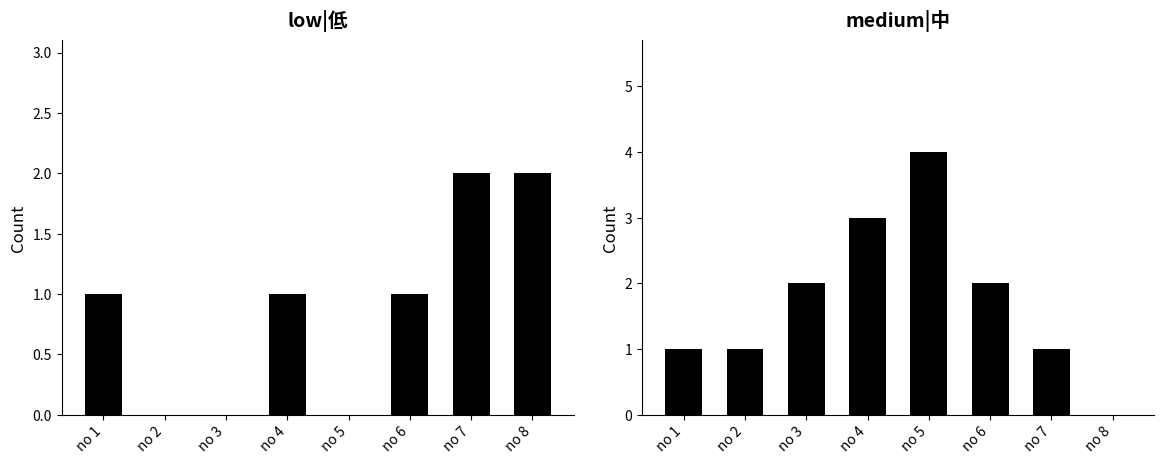

Is the value of low|低 at no 4 greater than the value of medium|中 at no 6?

No